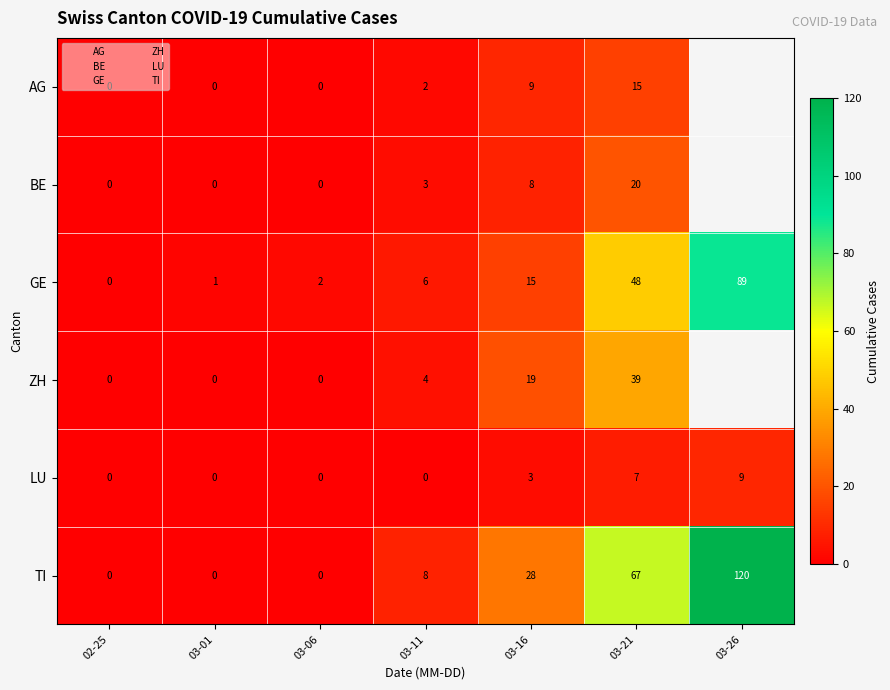

At 02-25, list the series in order from smallest to largest.

AG, BE, GE, ZH, LU, TI